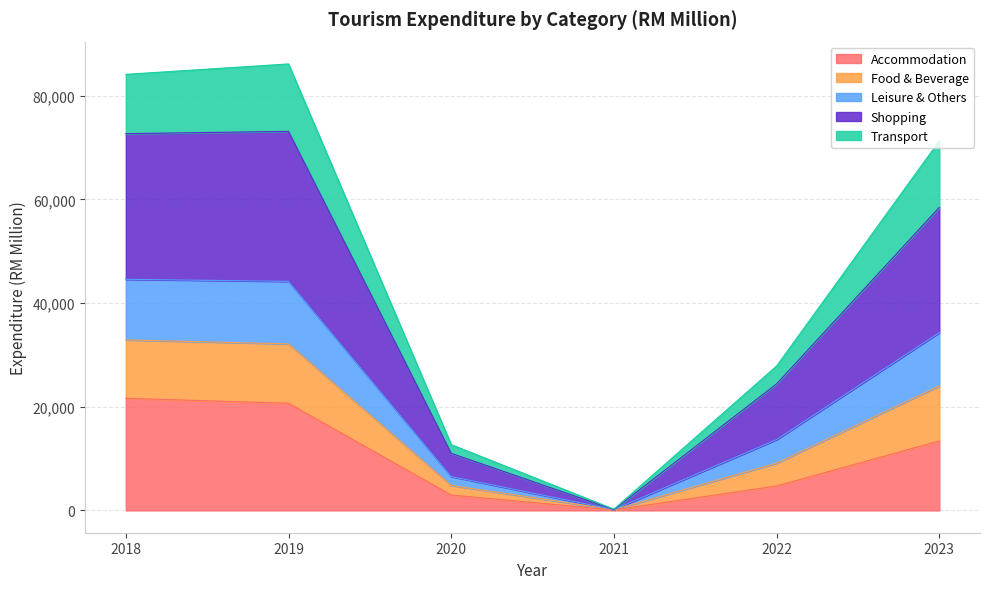

Is it true that Accommodation equals 6889.2 at 2023?

False